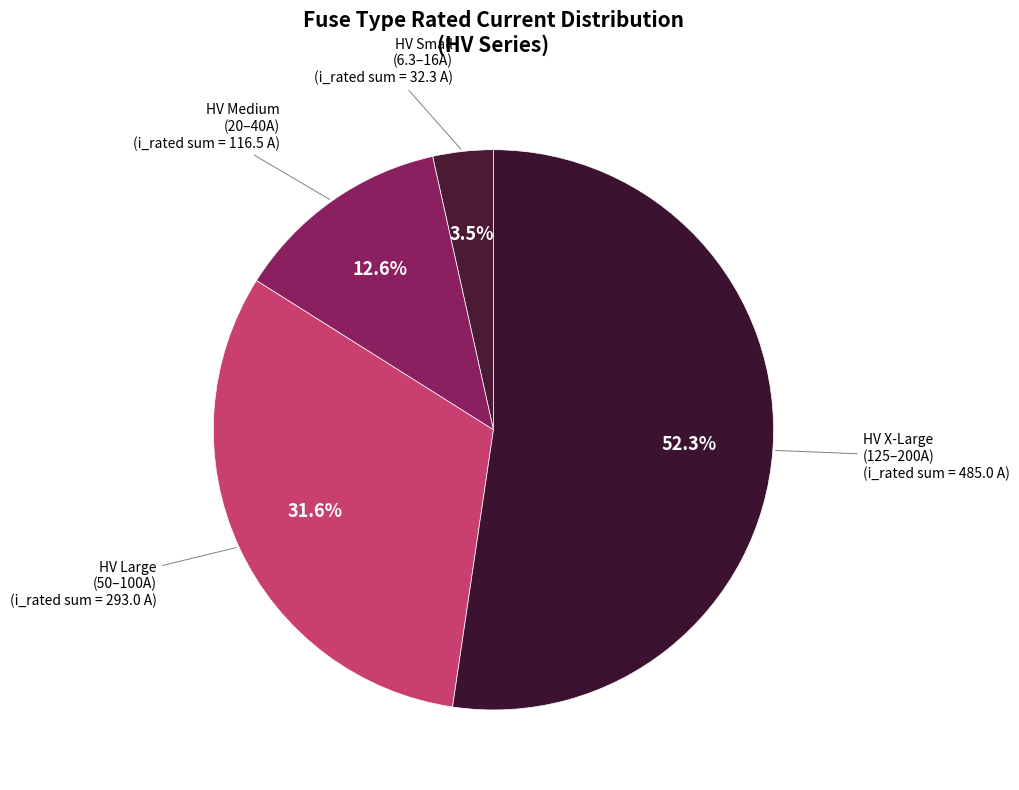

Which category has the biggest portion of the pie?

HV X-Large (125–200A)